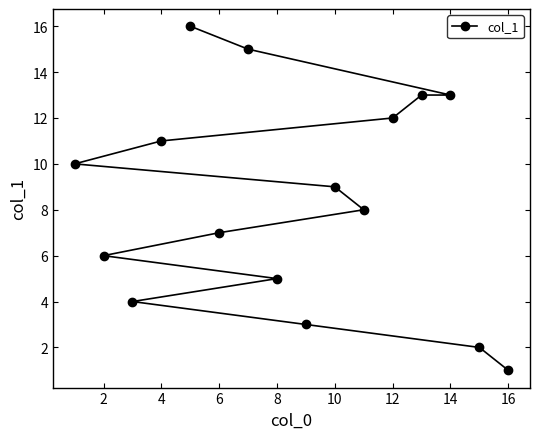

True or false: the data has more than 2 interior local peaks.

False